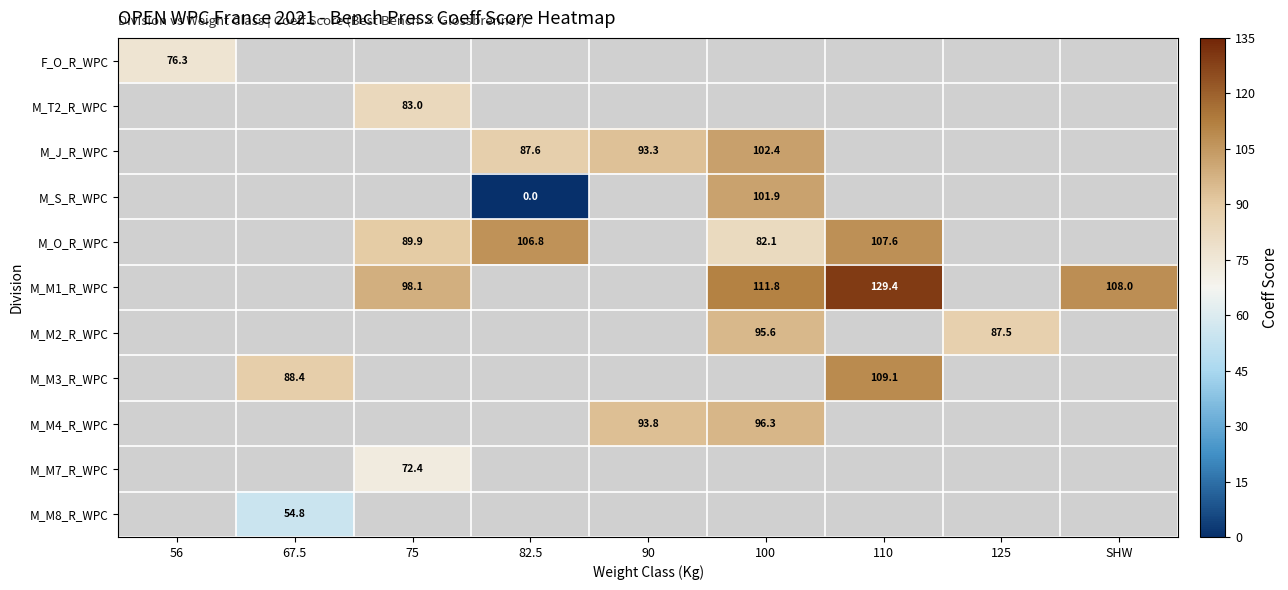

Between 56 and 67.5, which is larger?

67.5